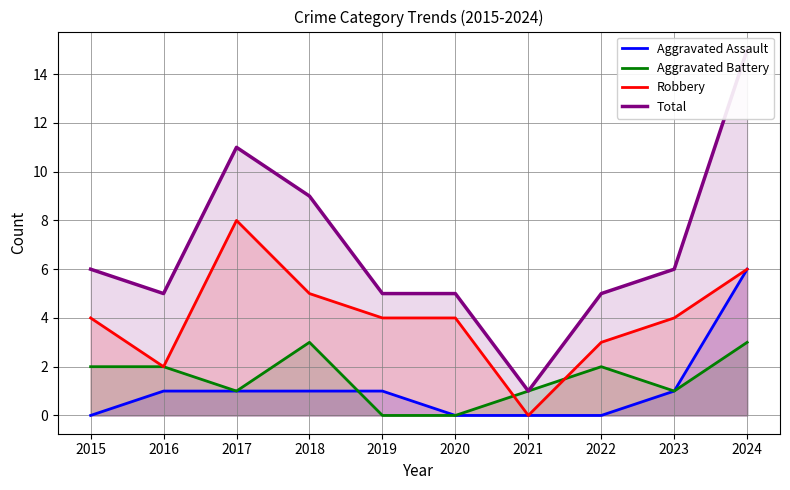

What is the spread (max minus min) of values at 2017?

10